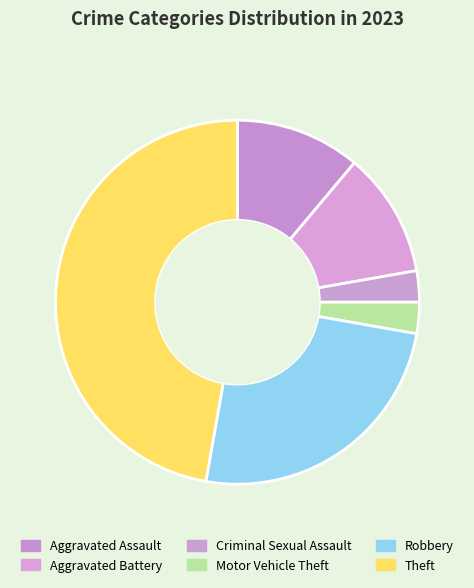

How many segments does this pie chart have?

6